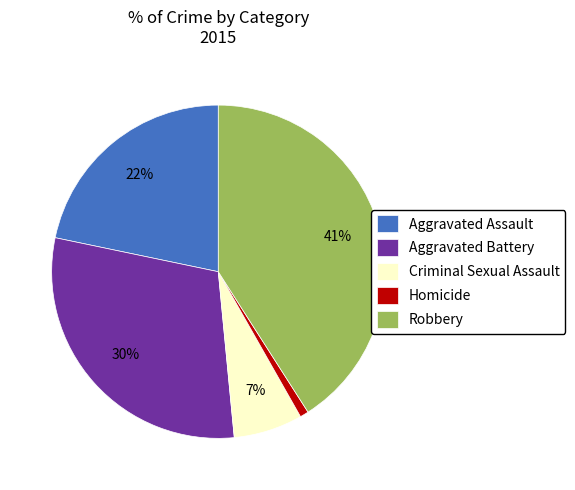

How many segments does this pie chart have?

5